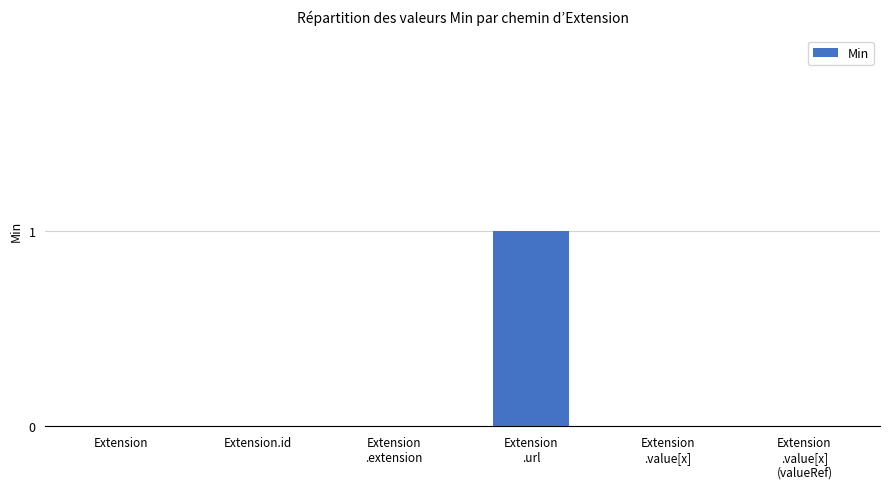

True or false: the data shows 0 at Extension.

True